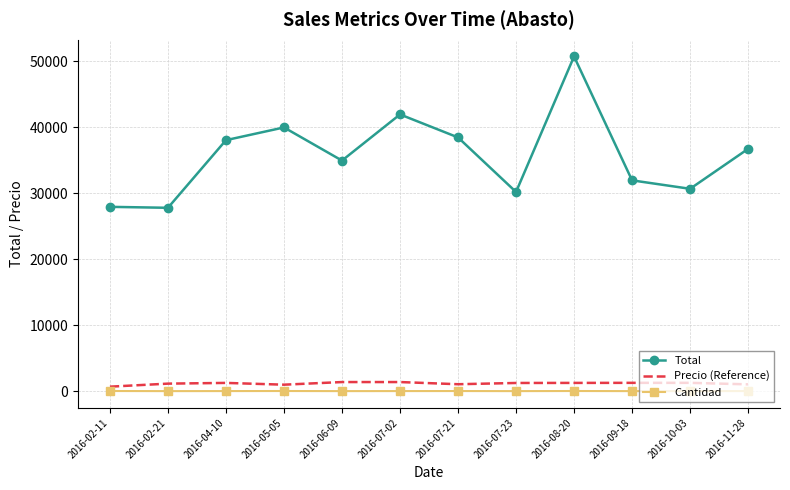

What is the difference between the highest and lowest values at 2016-08-20?

50720